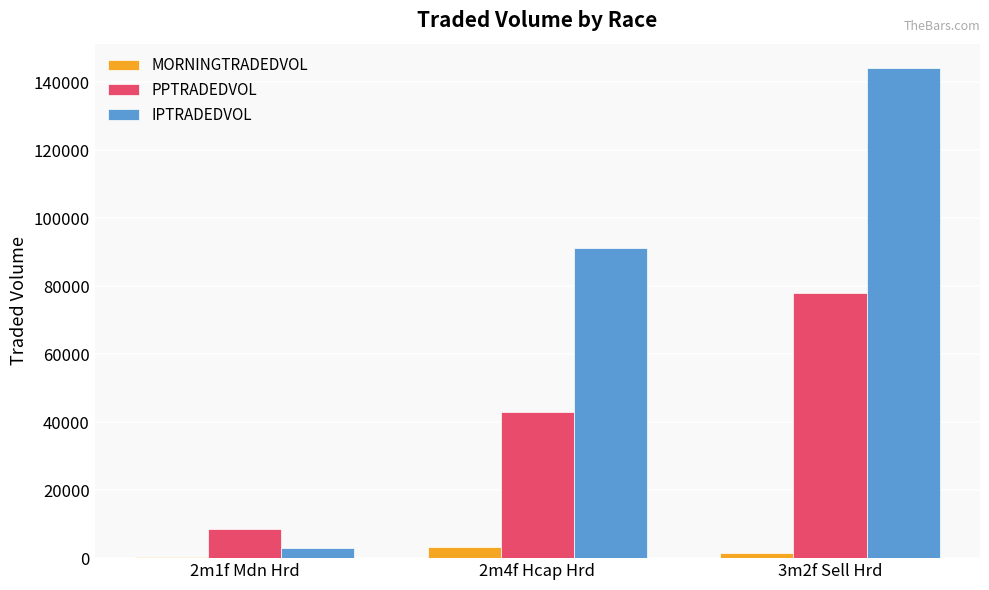

Which series changed the most between 2m1f Mdn Hrd and 2m4f Hcap Hrd?

IPTRADEDVOL